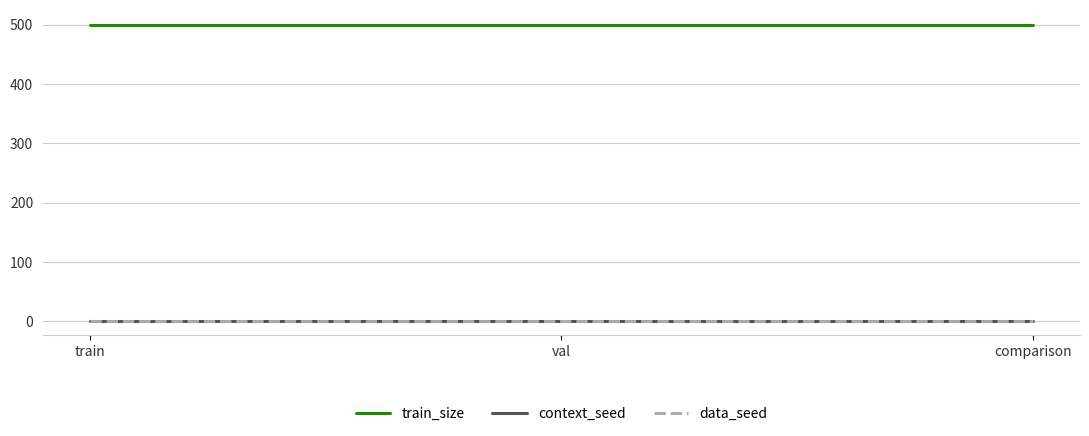

The value of context_seed at comparison is 1. True or false?

False